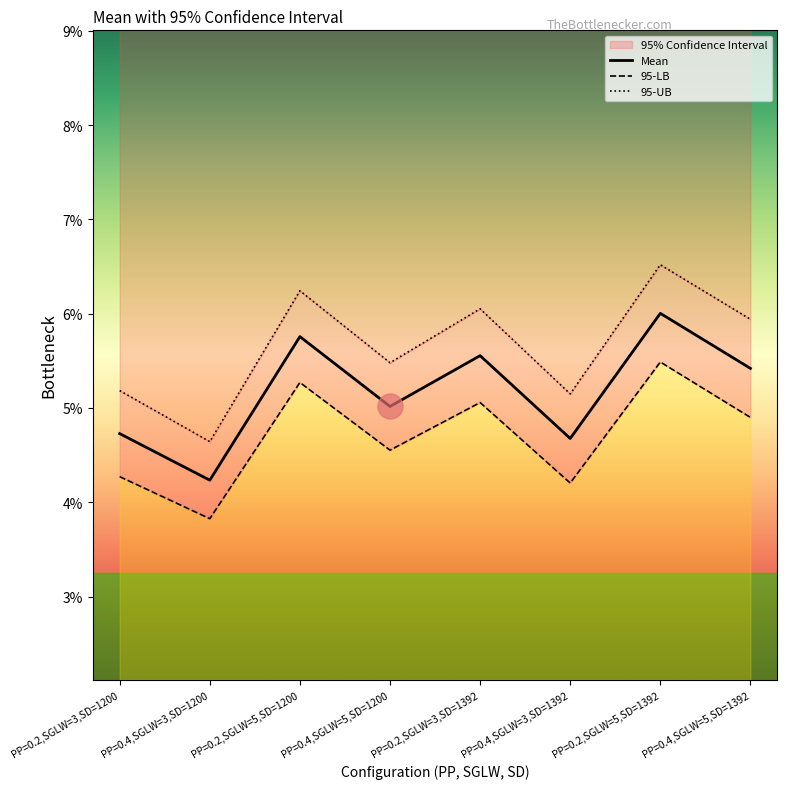

Reading right to left, list all the values displayed in this chart.

Mean: PP=0.4,SGLW=5,SD=1392=0.1	PP=0.2,SGLW=5,SD=1392=0.1	PP=0.4,SGLW=3,SD=1392=0.0	PP=0.2,SGLW=3,SD=1392=0.1	PP=0.4,SGLW=5,SD=1200=0.1	PP=0.2,SGLW=5,SD=1200=0.1	PP=0.4,SGLW=3,SD=1200=0.0	PP=0.2,SGLW=3,SD=1200=0.0
95-LB: PP=0.4,SGLW=5,SD=1392=0.0	PP=0.2,SGLW=5,SD=1392=0.1	PP=0.4,SGLW=3,SD=1392=0.0	PP=0.2,SGLW=3,SD=1392=0.1	PP=0.4,SGLW=5,SD=1200=0.0	PP=0.2,SGLW=5,SD=1200=0.1	PP=0.4,SGLW=3,SD=1200=0.0	PP=0.2,SGLW=3,SD=1200=0.0
95-UB: PP=0.4,SGLW=5,SD=1392=0.1	PP=0.2,SGLW=5,SD=1392=0.1	PP=0.4,SGLW=3,SD=1392=0.1	PP=0.2,SGLW=3,SD=1392=0.1	PP=0.4,SGLW=5,SD=1200=0.1	PP=0.2,SGLW=5,SD=1200=0.1	PP=0.4,SGLW=3,SD=1200=0.0	PP=0.2,SGLW=3,SD=1200=0.1